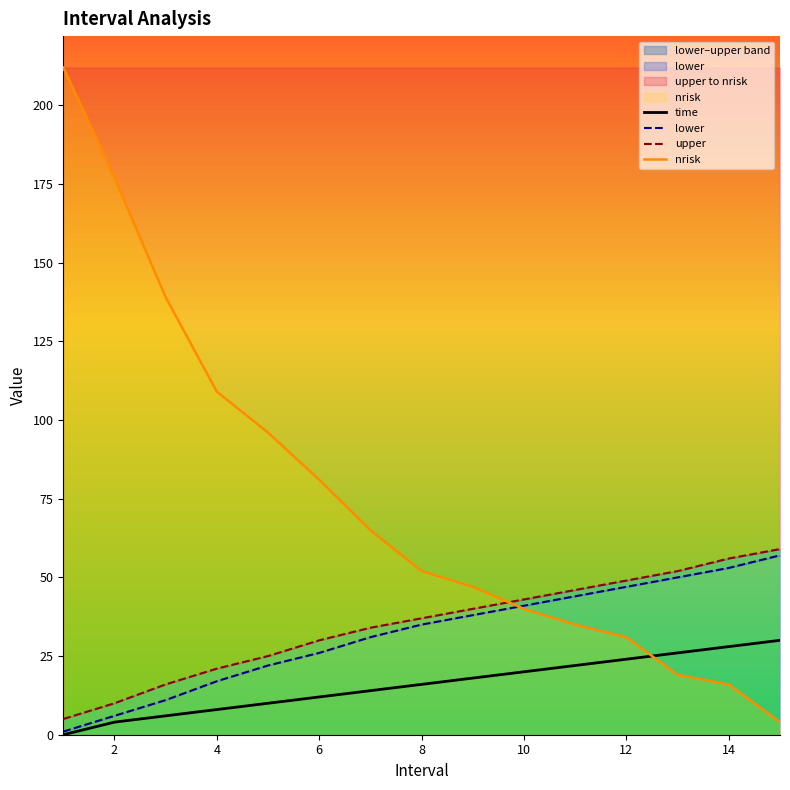

True or false: lower has more than 2 points higher than both neighbors.

False